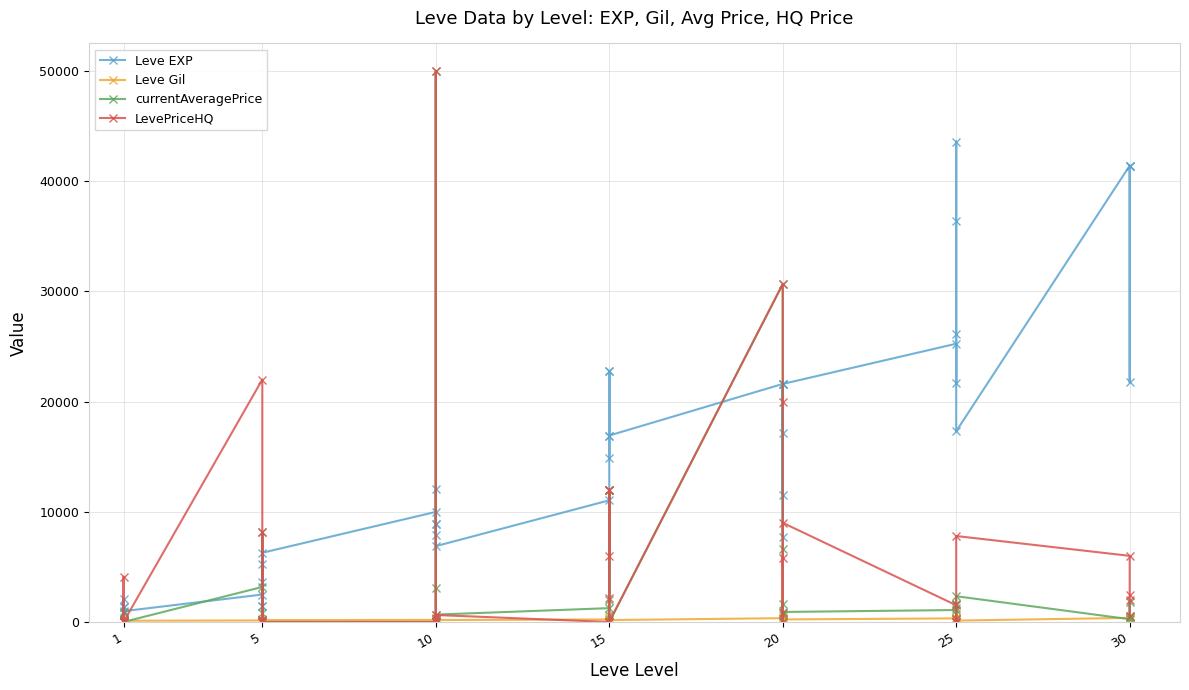

Which series has the largest range (max minus min)?

currentAveragePrice